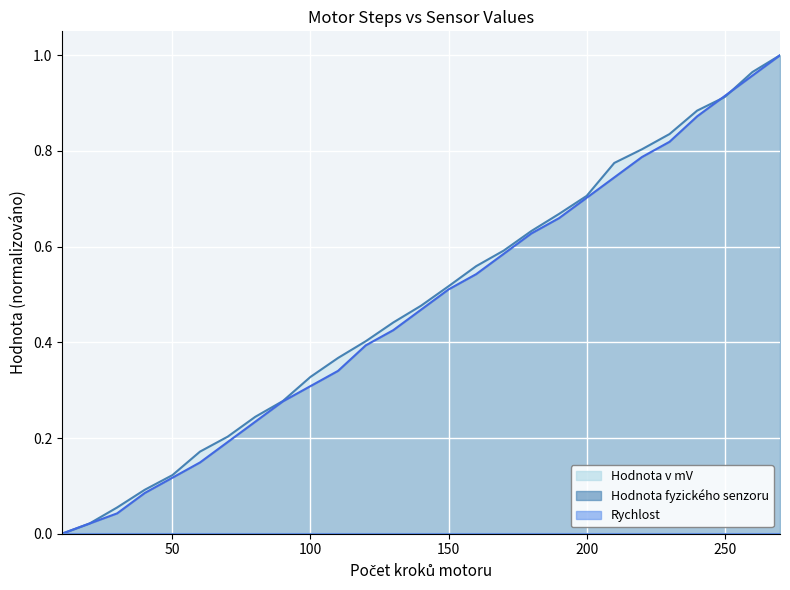

How many values in Hodnota v mV are above zero?

26